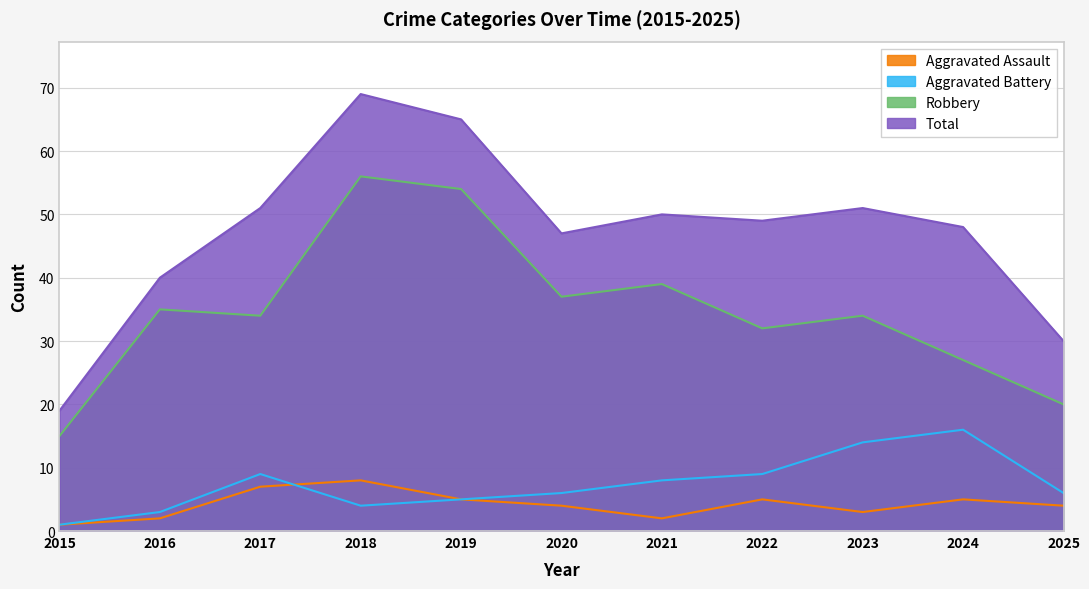

What is the difference between the second highest and minimum values in the Aggravated Battery series?

13